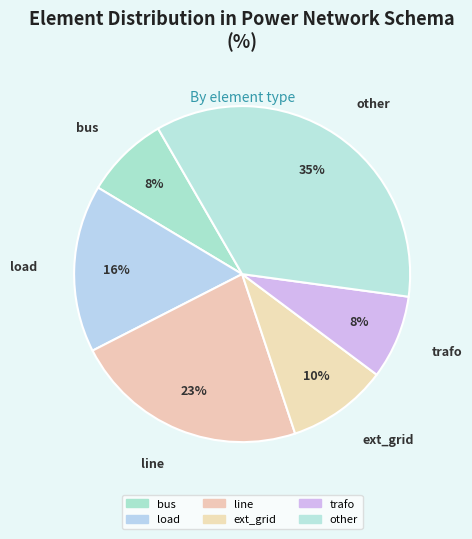

Is it true that load is 3% of the pie?

False